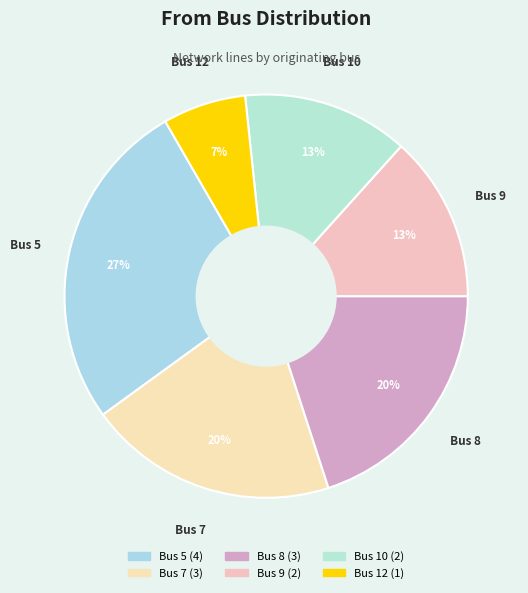

Which has a higher value, Bus 9 or Bus 12?

Bus 9